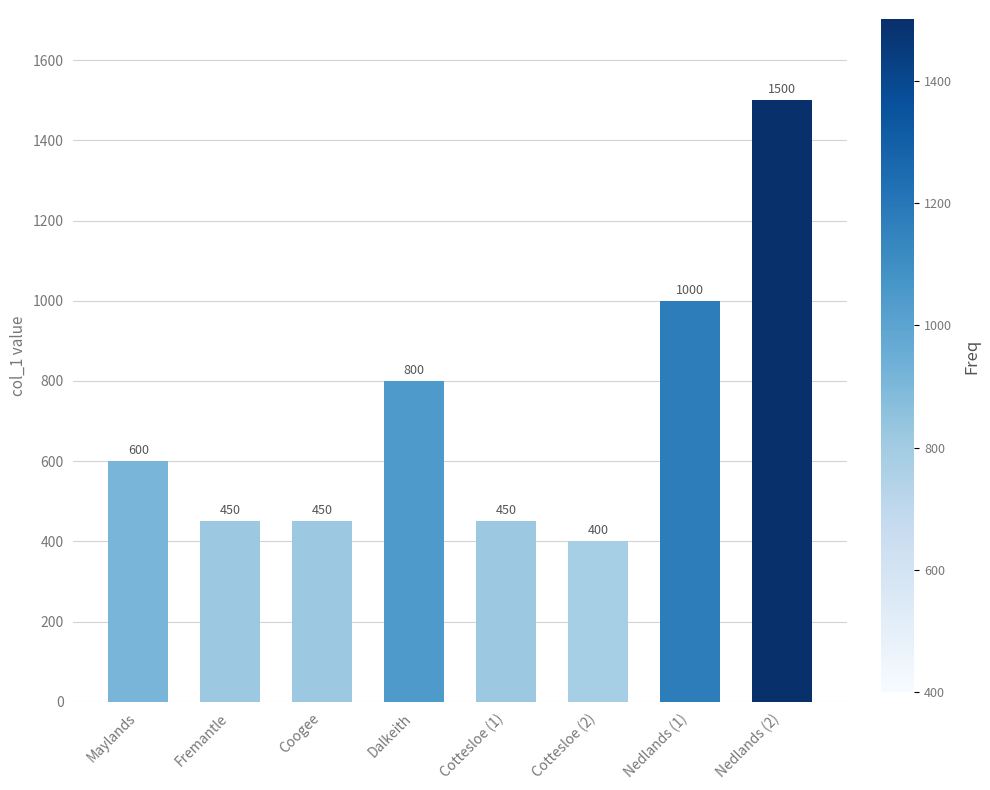

Reading left to right, extract all data points from this chart.

Maylands=600	Fremantle=450	Coogee=450	Dalkeith=800	Cottesloe (1)=450	Cottesloe (2)=400	Nedlands (1)=1000	Nedlands (2)=1500